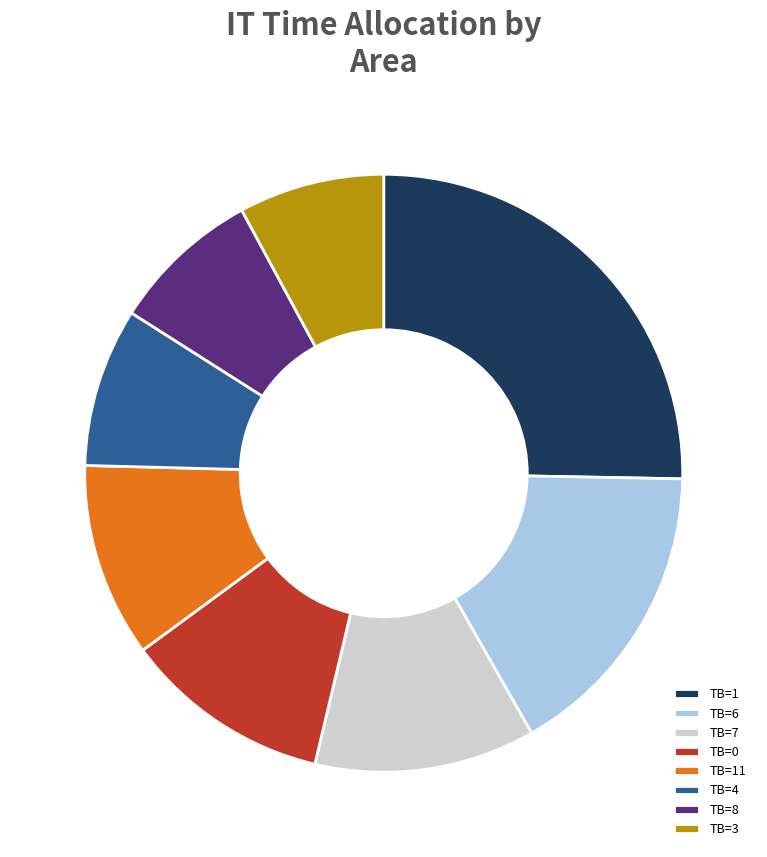

True or false: TB=1 accounts for 25% of the total.

True